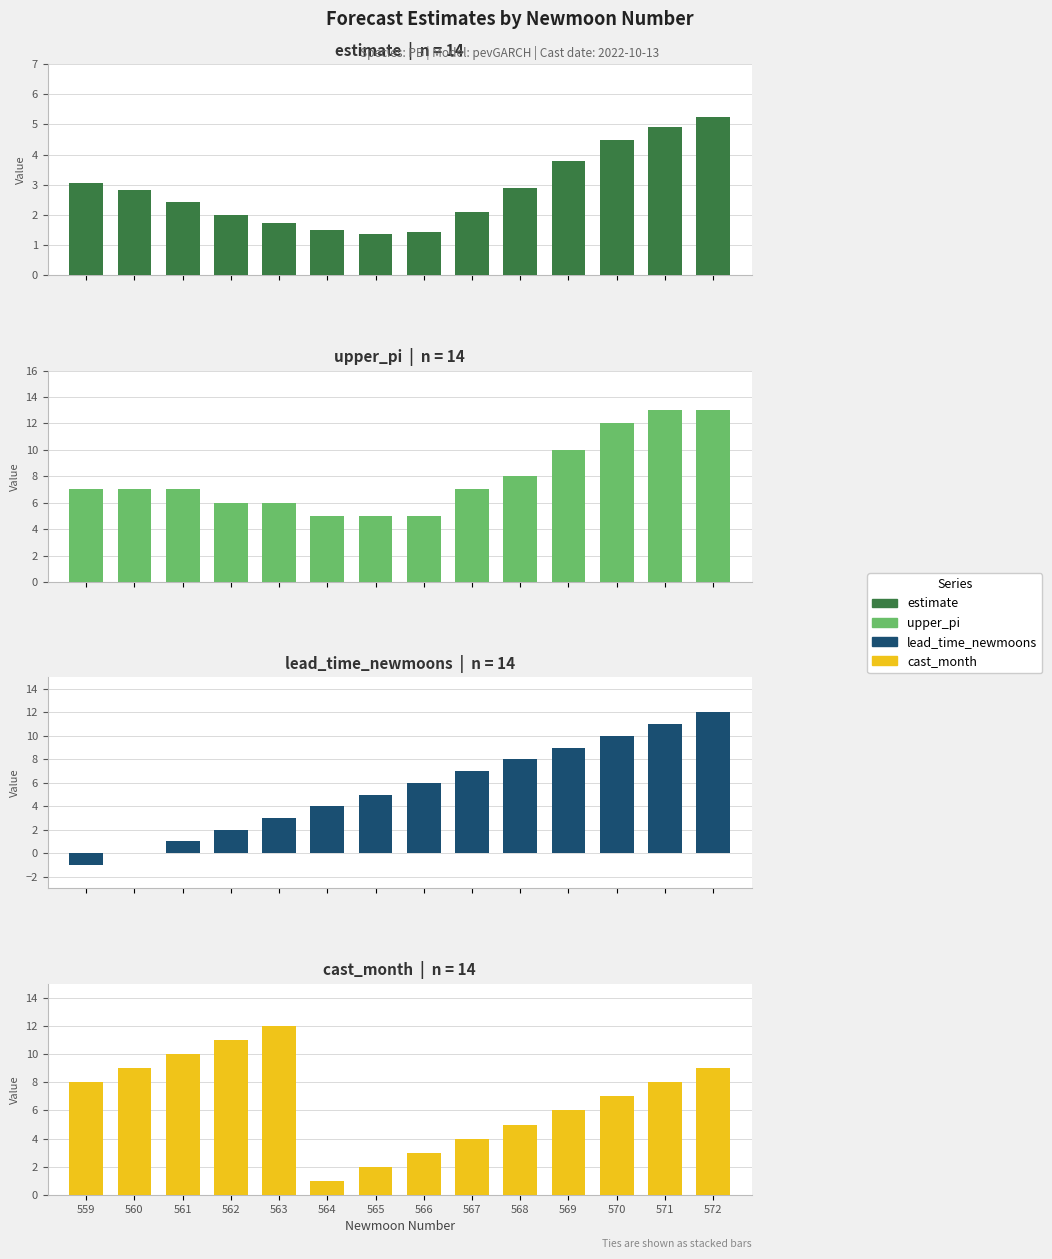

Which category has the highest value in the cast_month series?

563